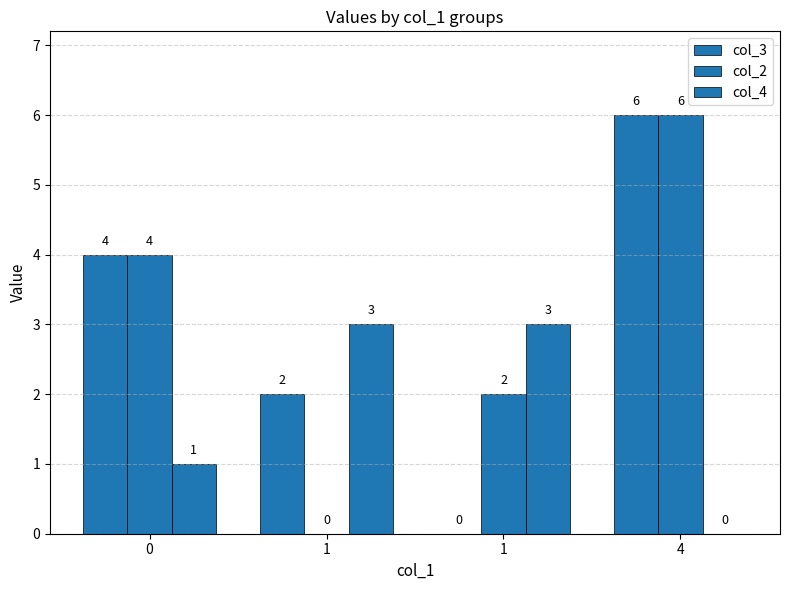

What is the difference between the col_4 values at 0 and 1?

2